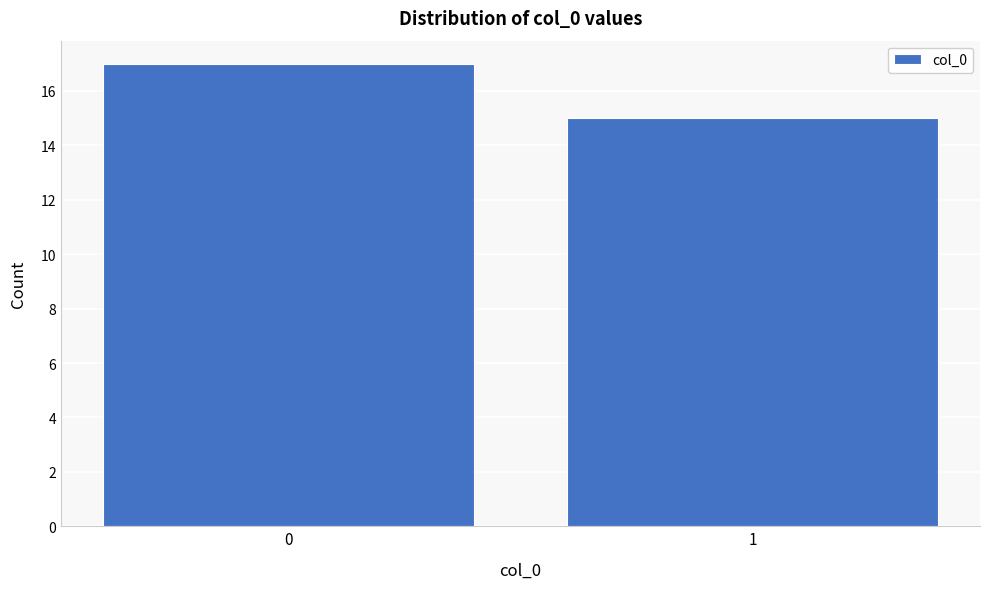

Reading left to right, what are all the values shown in this chart?

17	15